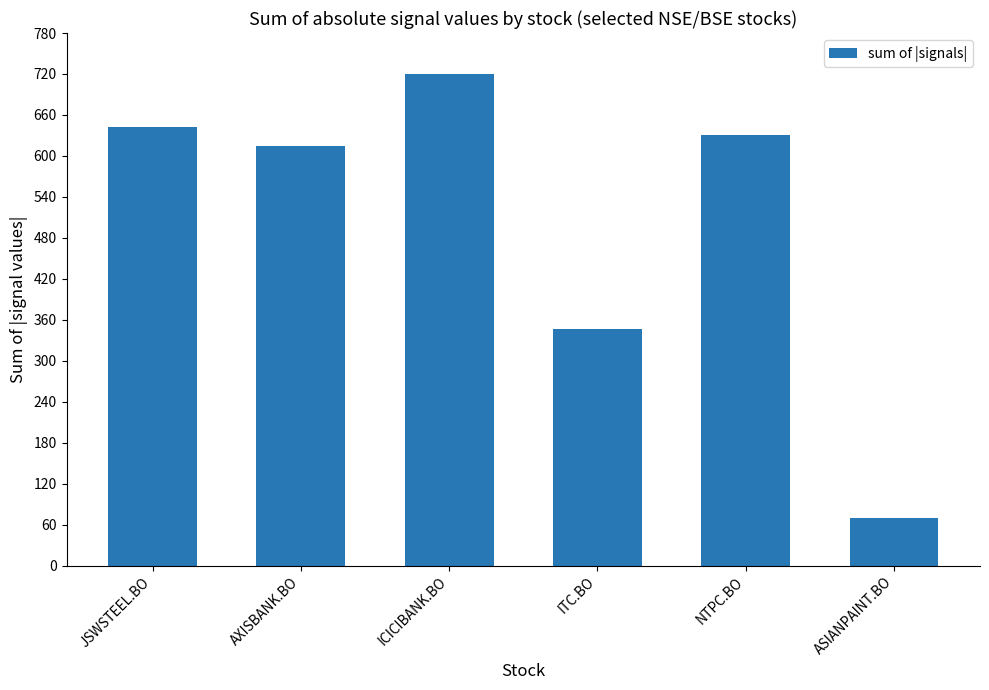

Which label corresponds to the largest value in the chart?

ICICIBANK.BO